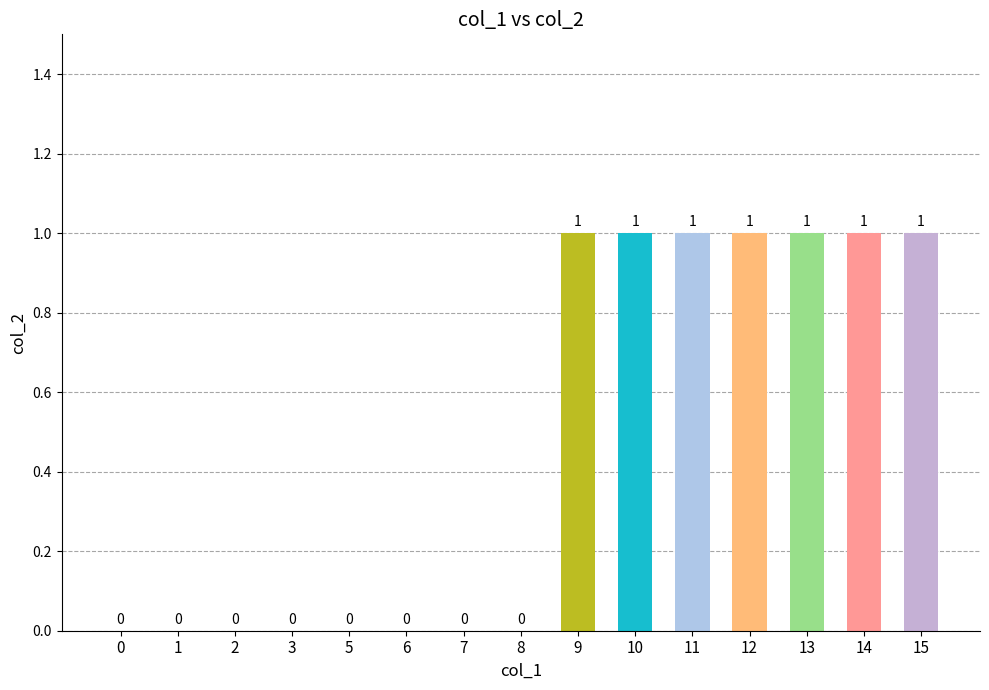

Is it true that the value at 3 is 0?

True